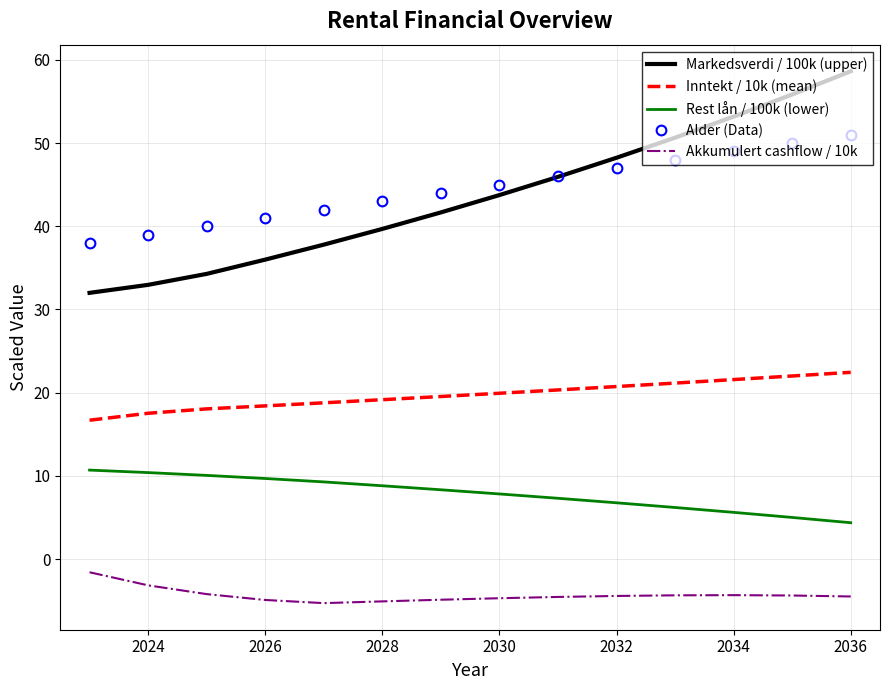

Which series has the widest spread of values?

Markedsverdi / 100k (upper)